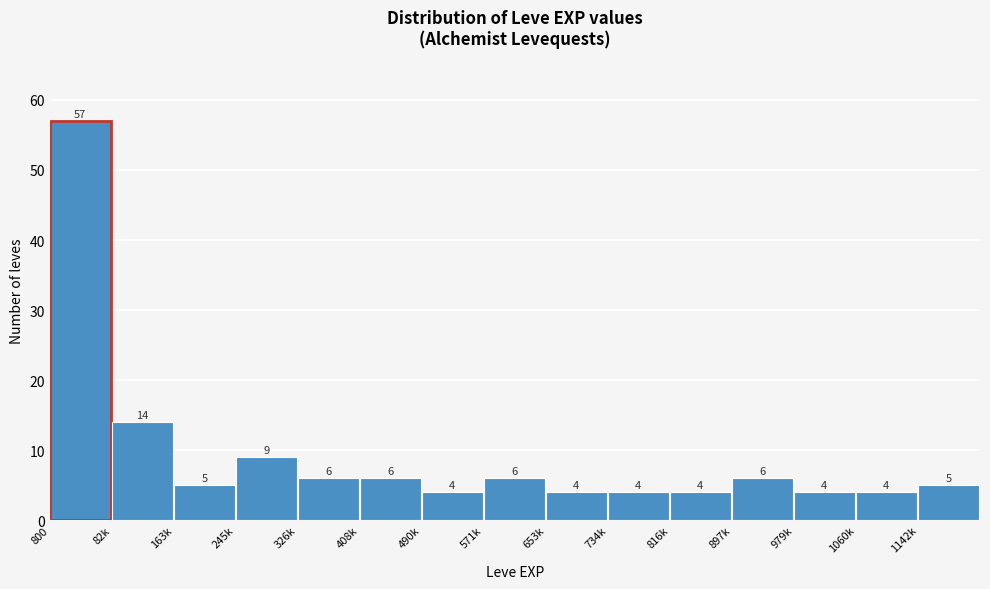

Reading right to left, transcribe all the data shown in this chart.

1142k=5	1060k=4	979k=4	897k=6	816k=4	734k=4	653k=4	571k=6	490k=4	408k=6	326k=6	245k=9	163k=5	82k=14	800=57